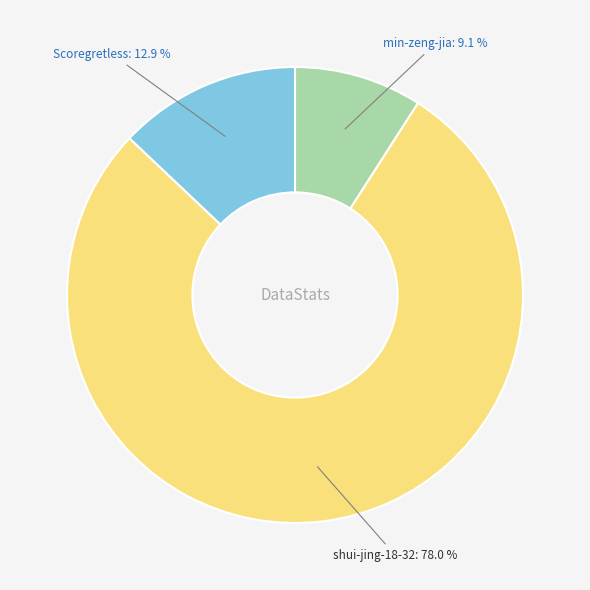

Approximately how many times larger is the value at shui-jing-18-32 compared to Scoregretless?

6.0